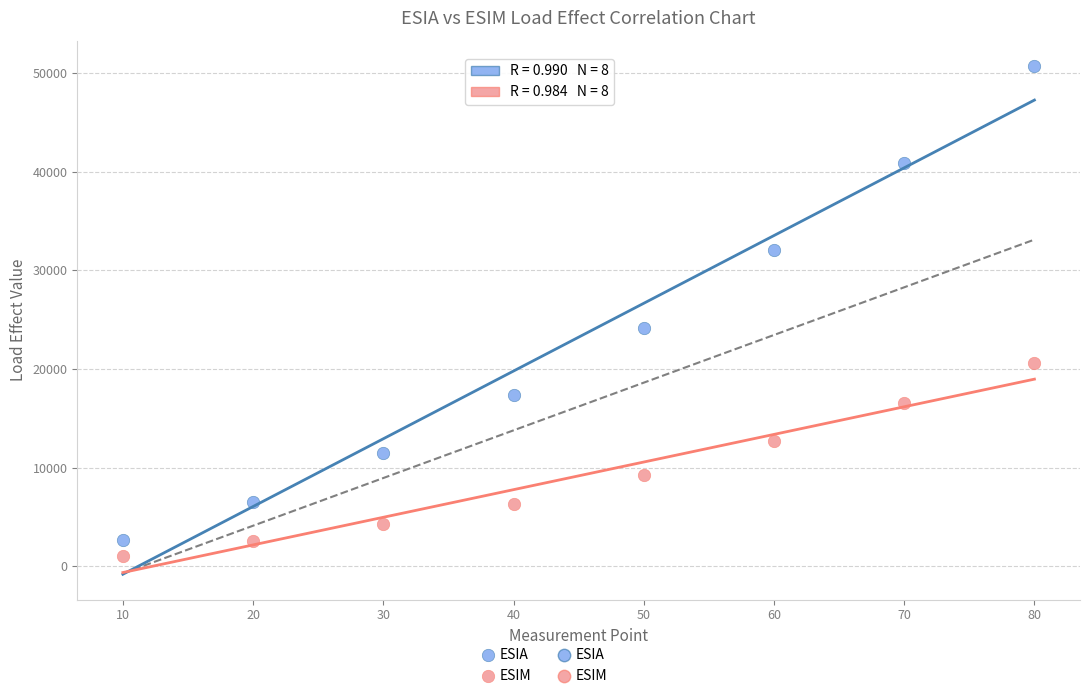

Which series has the largest Y range (max minus min)?

ESIA